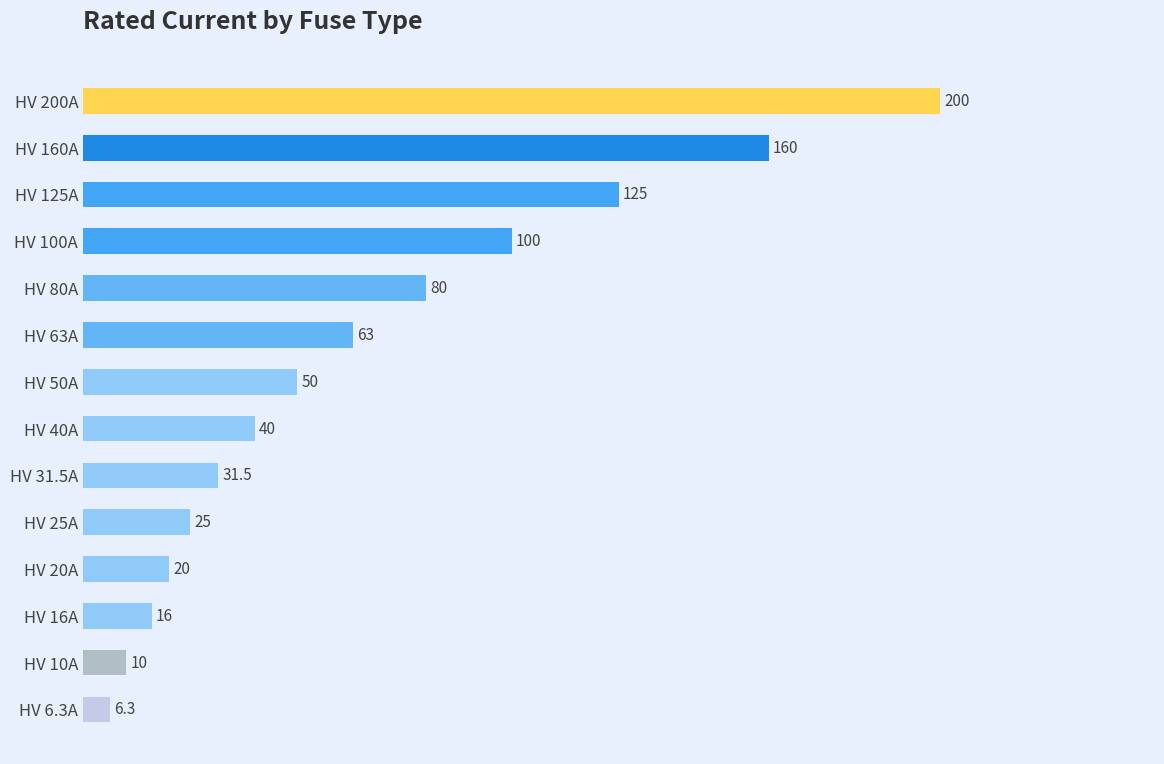

What is the sum of all values?

926.8